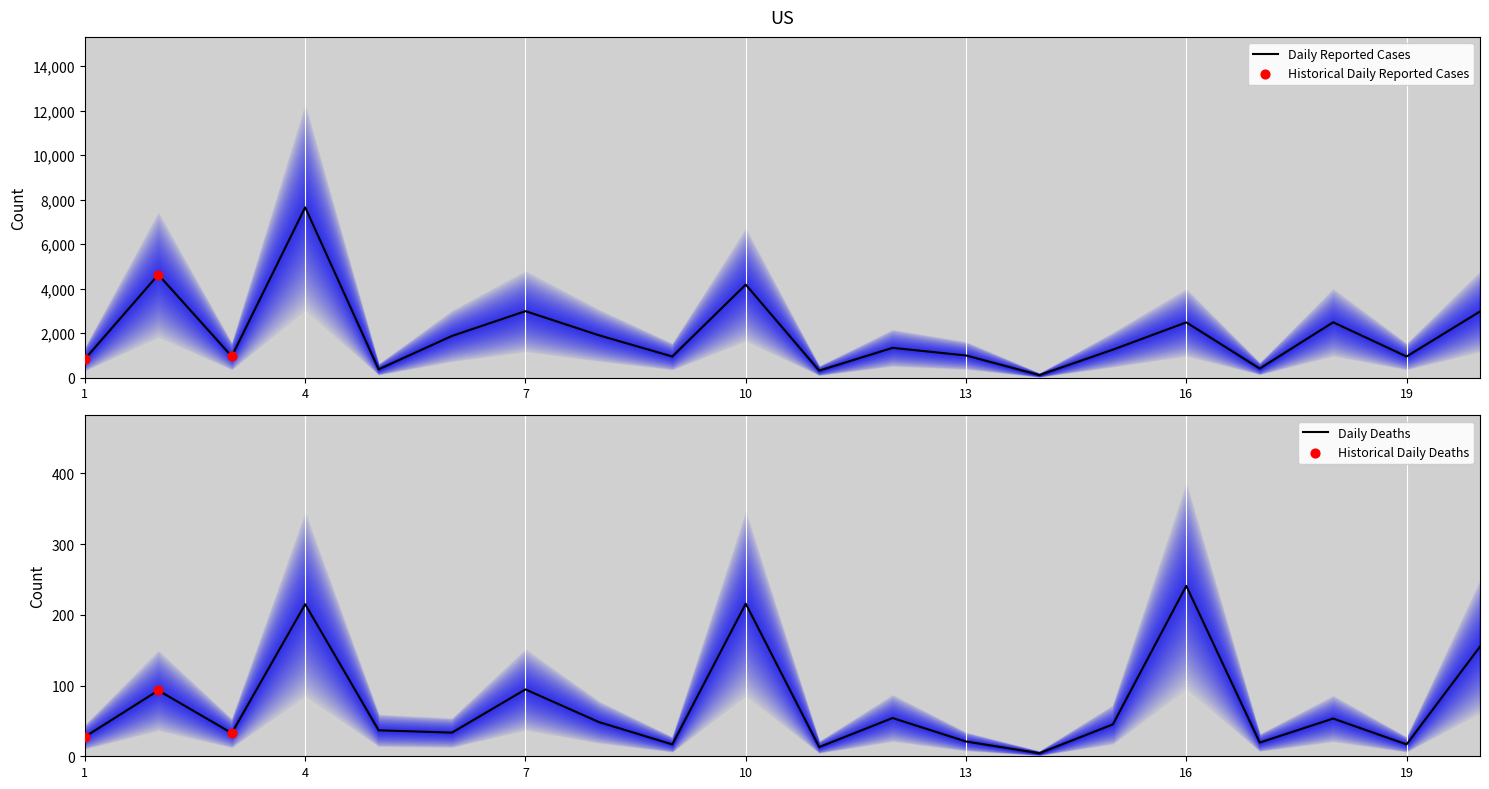

What is the total value across all series at 11?

332.8